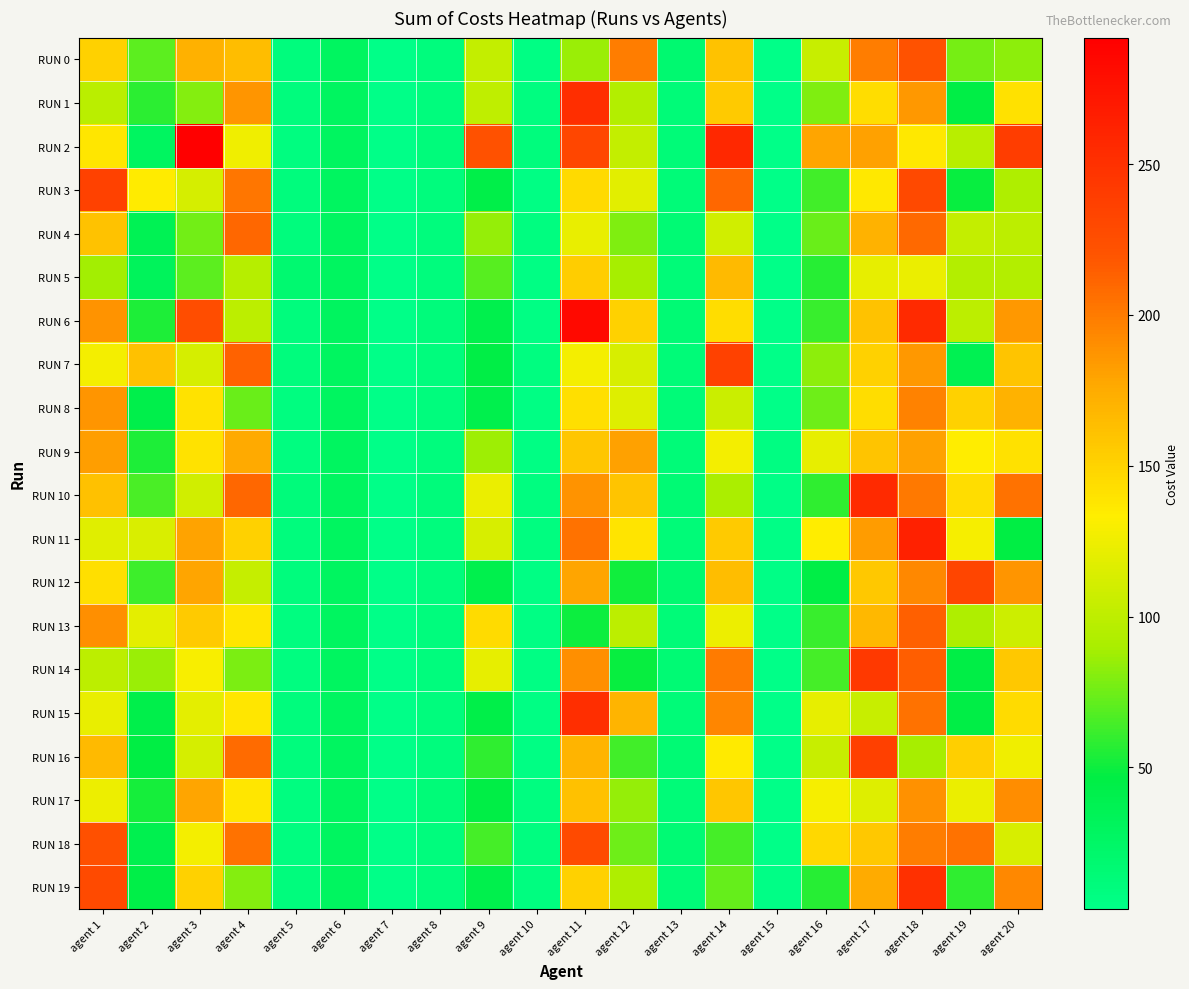

Reading right to left, what are all the values shown in this chart?

RUN 0: agent 20=83	agent 19=77	agent 18=221	agent 17=199	agent 16=105	agent 15=3	agent 14=160	agent 13=18	agent 12=199	agent 11=86	agent 10=6	agent 9=103	agent 8=10	agent 7=4	agent 6=28	agent 5=10	agent 4=164	agent 3=172	agent 2=70	agent 1=152
RUN 1: agent 20=141	agent 19=45	agent 18=185	agent 17=143	agent 16=79	agent 15=3	agent 14=156	agent 13=14	agent 12=95	agent 11=252	agent 10=8	agent 9=101	agent 8=10	agent 7=4	agent 6=28	agent 5=10	agent 4=186	agent 3=80	agent 2=58	agent 1=98
RUN 2: agent 20=239	agent 19=97	agent 18=137	agent 17=181	agent 16=179	agent 15=3	agent 14=258	agent 13=14	agent 12=103	agent 11=232	agent 10=10	agent 9=223	agent 8=12	agent 7=4	agent 6=28	agent 5=8	agent 4=126	agent 3=292	agent 2=28	agent 1=138
RUN 3: agent 20=93	agent 19=49	agent 18=229	agent 17=137	agent 16=63	agent 15=3	agent 14=210	agent 13=14	agent 12=119	agent 11=146	agent 10=6	agent 9=43	agent 8=10	agent 7=4	agent 6=28	agent 5=10	agent 4=202	agent 3=112	agent 2=134	agent 1=236
RUN 4: agent 20=99	agent 19=103	agent 18=209	agent 17=171	agent 16=73	agent 15=3	agent 14=110	agent 13=16	agent 12=79	agent 11=122	agent 10=8	agent 9=85	agent 8=10	agent 7=4	agent 6=28	agent 5=10	agent 4=210	agent 3=76	agent 2=36	agent 1=160
RUN 5: agent 20=95	agent 19=95	agent 18=123	agent 17=121	agent 16=57	agent 15=3	agent 14=166	agent 13=14	agent 12=89	agent 11=154	agent 10=6	agent 9=69	agent 8=10	agent 7=4	agent 6=28	agent 5=18	agent 4=96	agent 3=70	agent 2=32	agent 1=88
RUN 6: agent 20=185	agent 19=99	agent 18=255	agent 17=161	agent 16=61	agent 15=3	agent 14=144	agent 13=16	agent 12=151	agent 11=284	agent 10=6	agent 9=41	agent 8=12	agent 7=4	agent 6=30	agent 5=10	agent 4=100	agent 3=226	agent 2=54	agent 1=188
RUN 7: agent 20=159	agent 19=37	agent 18=185	agent 17=151	agent 16=83	agent 15=3	agent 14=236	agent 13=14	agent 12=113	agent 11=128	agent 10=8	agent 9=45	agent 8=10	agent 7=4	agent 6=28	agent 5=10	agent 4=212	agent 3=112	agent 2=162	agent 1=128
RUN 8: agent 20=171	agent 19=151	agent 18=197	agent 17=143	agent 16=75	agent 15=3	agent 14=106	agent 13=14	agent 12=117	agent 11=142	agent 10=6	agent 9=41	agent 8=10	agent 7=4	agent 6=28	agent 5=8	agent 4=74	agent 3=140	agent 2=42	agent 1=186
RUN 9: agent 20=141	agent 19=133	agent 18=181	agent 17=159	agent 16=121	agent 15=7	agent 14=128	agent 13=14	agent 12=181	agent 11=158	agent 10=6	agent 9=87	agent 8=10	agent 7=4	agent 6=28	agent 5=8	agent 4=176	agent 3=140	agent 2=54	agent 1=182
RUN 10: agent 20=205	agent 19=143	agent 18=201	agent 17=255	agent 16=59	agent 15=5	agent 14=90	agent 13=16	agent 12=159	agent 11=188	agent 10=8	agent 9=123	agent 8=12	agent 7=4	agent 6=28	agent 5=12	agent 4=210	agent 3=110	agent 2=66	agent 1=162
RUN 11: agent 20=47	agent 19=129	agent 18=263	agent 17=183	agent 16=133	agent 15=5	agent 14=156	agent 13=14	agent 12=139	agent 11=204	agent 10=8	agent 9=113	agent 8=10	agent 7=4	agent 6=28	agent 5=10	agent 4=152	agent 3=180	agent 2=114	agent 1=118
RUN 12: agent 20=187	agent 19=233	agent 18=193	agent 17=157	agent 16=45	agent 15=5	agent 14=164	agent 13=18	agent 12=51	agent 11=178	agent 10=6	agent 9=41	agent 8=10	agent 7=4	agent 6=28	agent 5=10	agent 4=104	agent 3=178	agent 2=62	agent 1=142
RUN 13: agent 20=107	agent 19=93	agent 18=213	agent 17=167	agent 16=61	agent 15=3	agent 14=124	agent 13=14	agent 12=99	agent 11=50	agent 10=6	agent 9=145	agent 8=10	agent 7=4	agent 6=28	agent 5=8	agent 4=138	agent 3=156	agent 2=120	agent 1=190
RUN 14: agent 20=157	agent 19=45	agent 18=215	agent 17=243	agent 16=65	agent 15=3	agent 14=200	agent 13=16	agent 12=49	agent 11=190	agent 10=6	agent 9=121	agent 8=10	agent 7=4	agent 6=28	agent 5=8	agent 4=78	agent 3=130	agent 2=86	agent 1=100
RUN 15: agent 20=145	agent 19=45	agent 18=205	agent 17=105	agent 16=121	agent 15=3	agent 14=194	agent 13=14	agent 12=169	agent 11=252	agent 10=6	agent 9=43	agent 8=10	agent 7=4	agent 6=28	agent 5=10	agent 4=138	agent 3=120	agent 2=42	agent 1=122
RUN 16: agent 20=125	agent 19=153	agent 18=89	agent 17=237	agent 16=105	agent 15=3	agent 14=136	agent 13=16	agent 12=63	agent 11=170	agent 10=6	agent 9=59	agent 8=10	agent 7=4	agent 6=28	agent 5=10	agent 4=208	agent 3=112	agent 2=46	agent 1=166
RUN 17: agent 20=191	agent 19=123	agent 18=189	agent 17=117	agent 16=129	agent 15=3	agent 14=158	agent 13=14	agent 12=85	agent 11=162	agent 10=8	agent 9=45	agent 8=14	agent 7=4	agent 6=28	agent 5=8	agent 4=138	agent 3=178	agent 2=52	agent 1=124
RUN 18: agent 20=113	agent 19=205	agent 18=199	agent 17=157	agent 16=147	agent 15=3	agent 14=64	agent 13=16	agent 12=75	agent 11=228	agent 10=8	agent 9=65	agent 8=10	agent 7=4	agent 6=28	agent 5=8	agent 4=204	agent 3=128	agent 2=40	agent 1=224
RUN 19: agent 20=193	agent 19=59	agent 18=251	agent 17=175	agent 16=57	agent 15=5	agent 14=72	agent 13=14	agent 12=93	agent 11=152	agent 10=8	agent 9=41	agent 8=10	agent 7=4	agent 6=28	agent 5=10	agent 4=80	agent 3=152	agent 2=44	agent 1=228